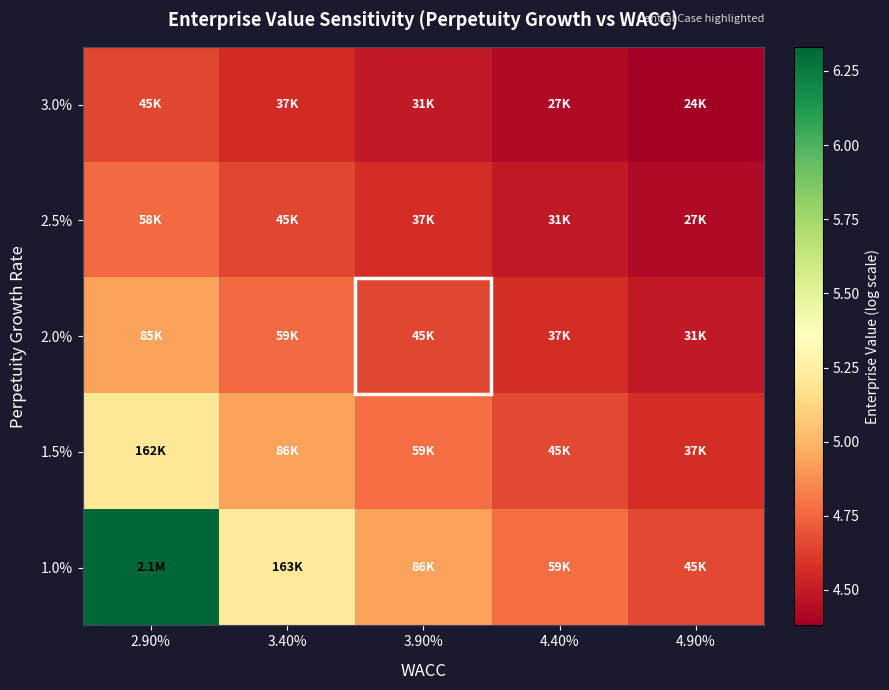

Reading right to left, transcribe all the data shown in this chart.

3.0%: 4.90%=4.4	4.40%=4.4	3.90%=4.5	3.40%=4.6	2.90%=4.7
2.5%: 4.90%=4.4	4.40%=4.5	3.90%=4.6	3.40%=4.7	2.90%=4.8
2.0%: 4.90%=4.5	4.40%=4.6	3.90%=4.7	3.40%=4.8	2.90%=4.9
1.5%: 4.90%=4.6	4.40%=4.7	3.90%=4.8	3.40%=4.9	2.90%=5.2
1.0%: 4.90%=4.7	4.40%=4.8	3.90%=4.9	3.40%=5.2	2.90%=6.3